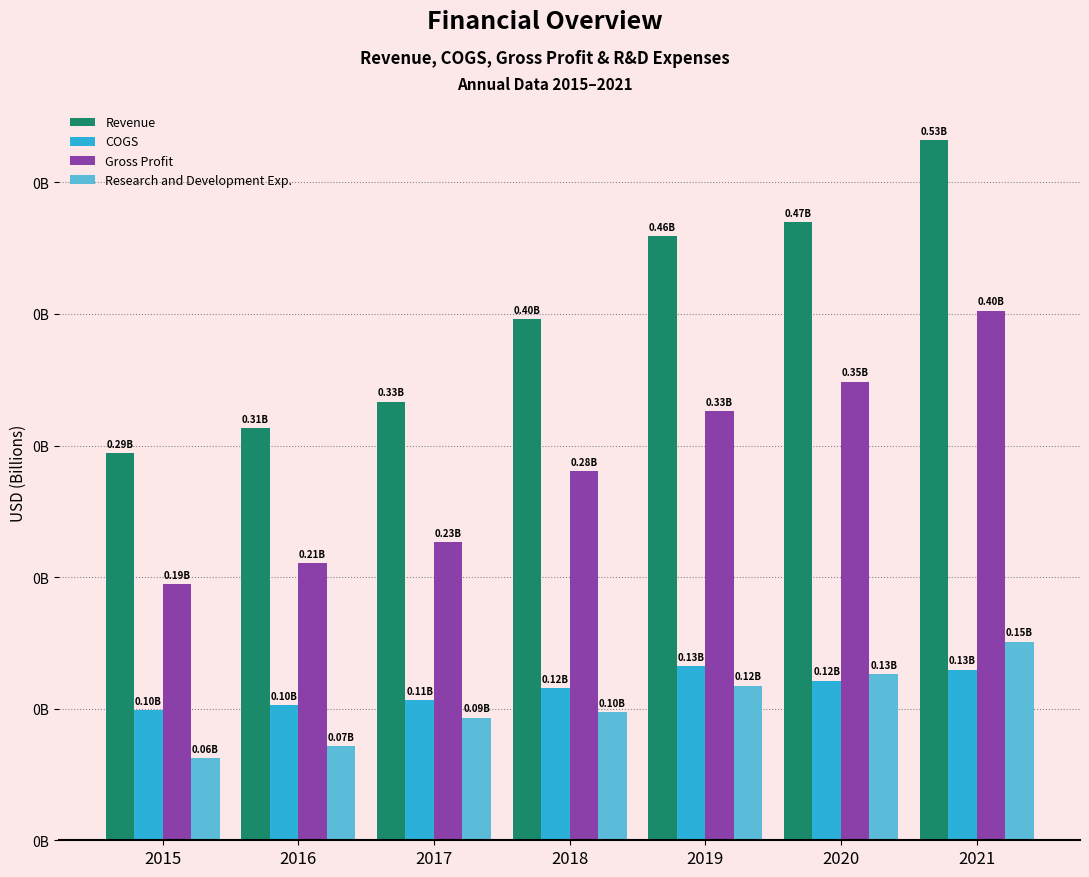

What is the average value of the Gross Profit series?

0.3